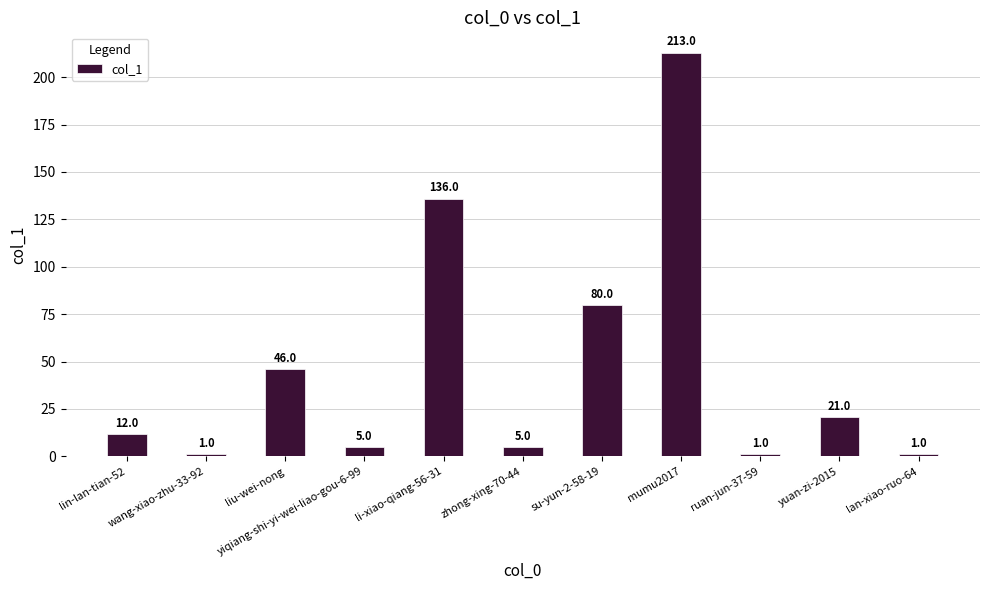

Which has a higher value, su-yun-2-58-19 or lin-lan-tian-52?

su-yun-2-58-19